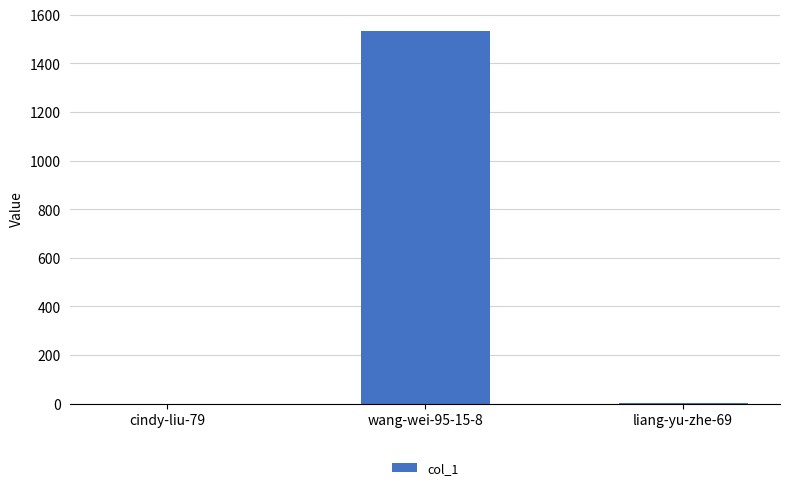

The value at wang-wei-95-15-8 is 2099. True or false?

False